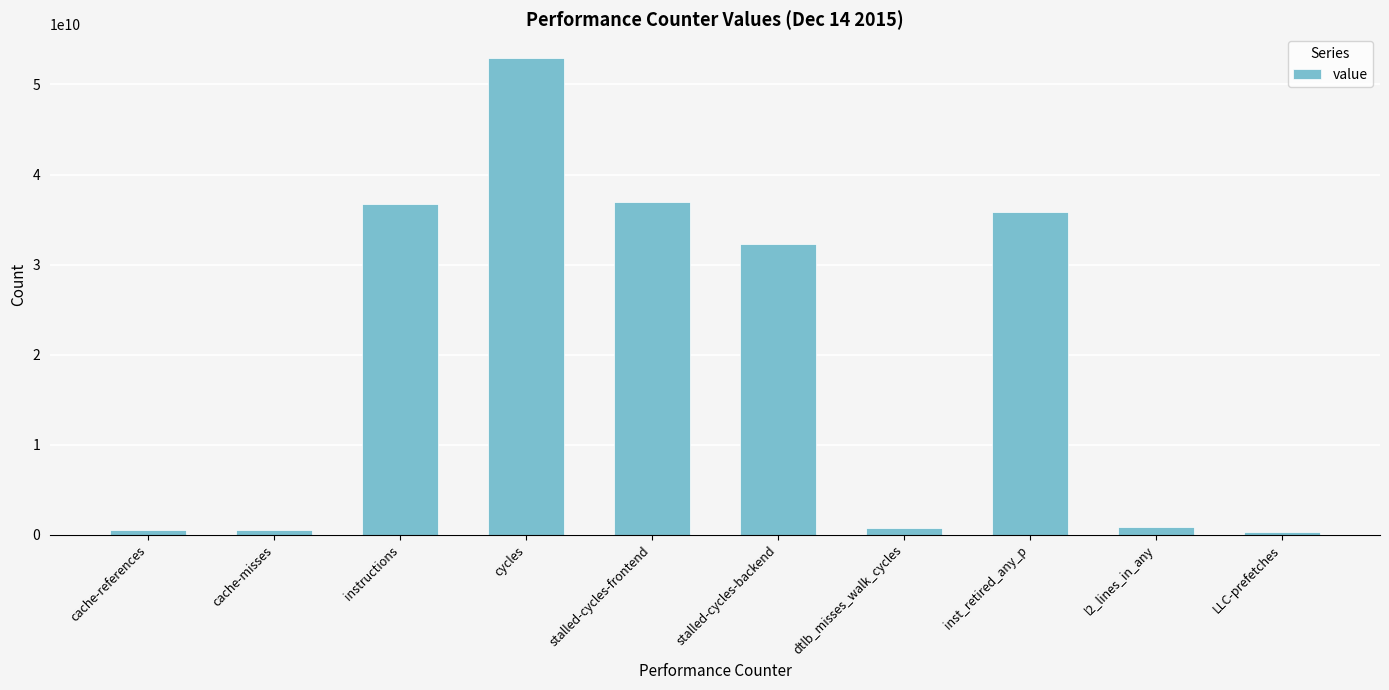

Where is the data nearest to the value 26634949437?

stalled-cycles-backend